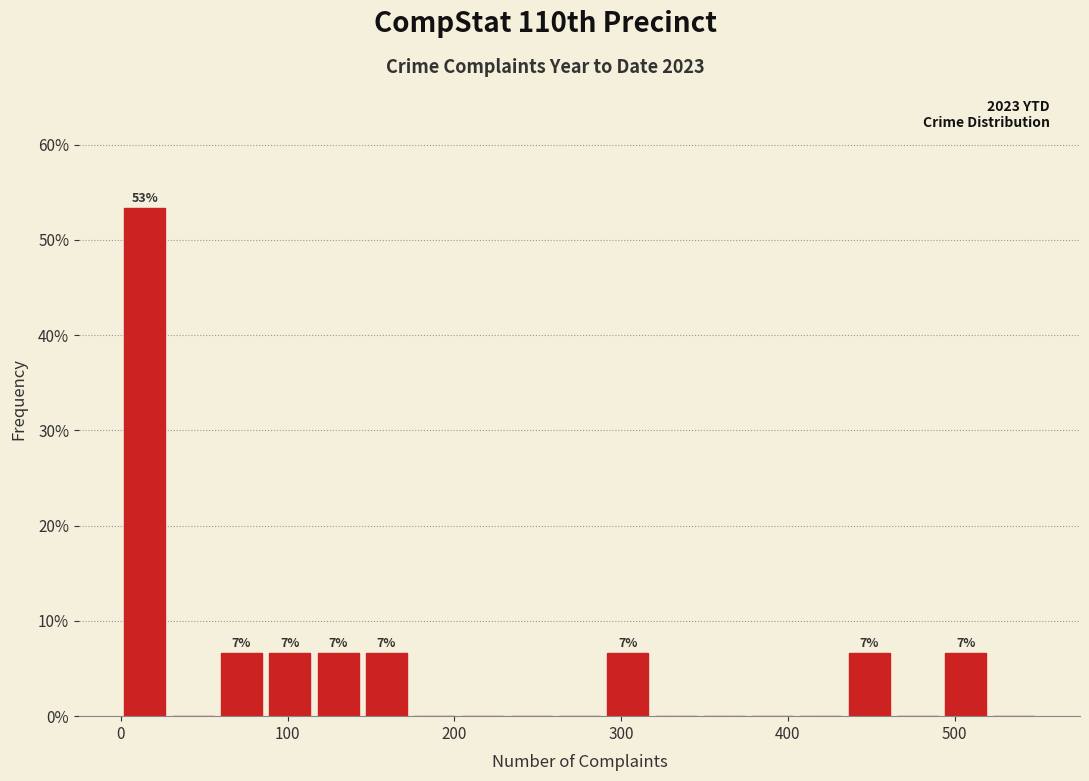

Read against the x-axis, roughly where is the centre of the tallest bar?

10